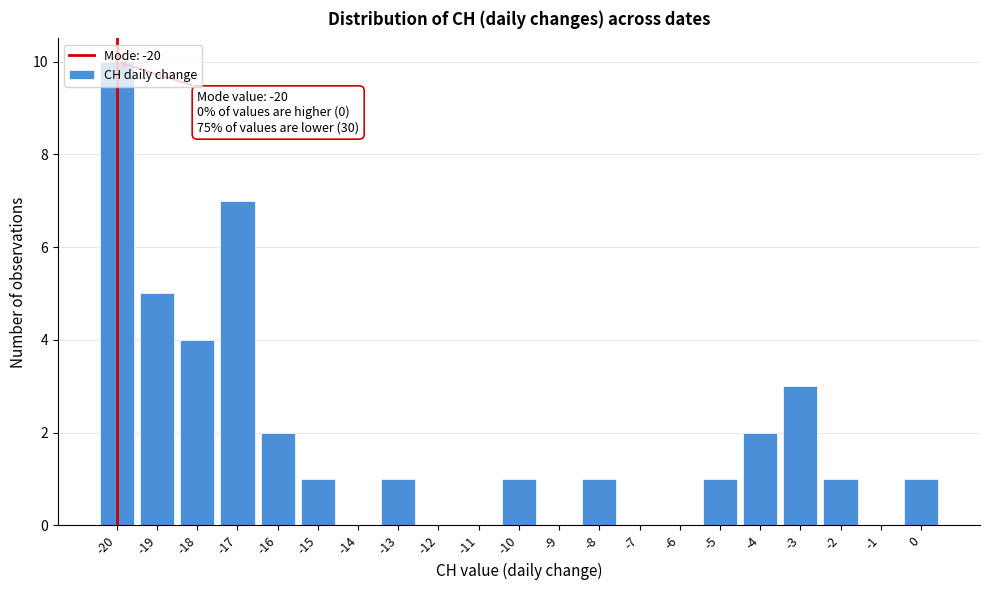

Over which range of the x-axis is the bar tallest?

-20.5 to -19.5